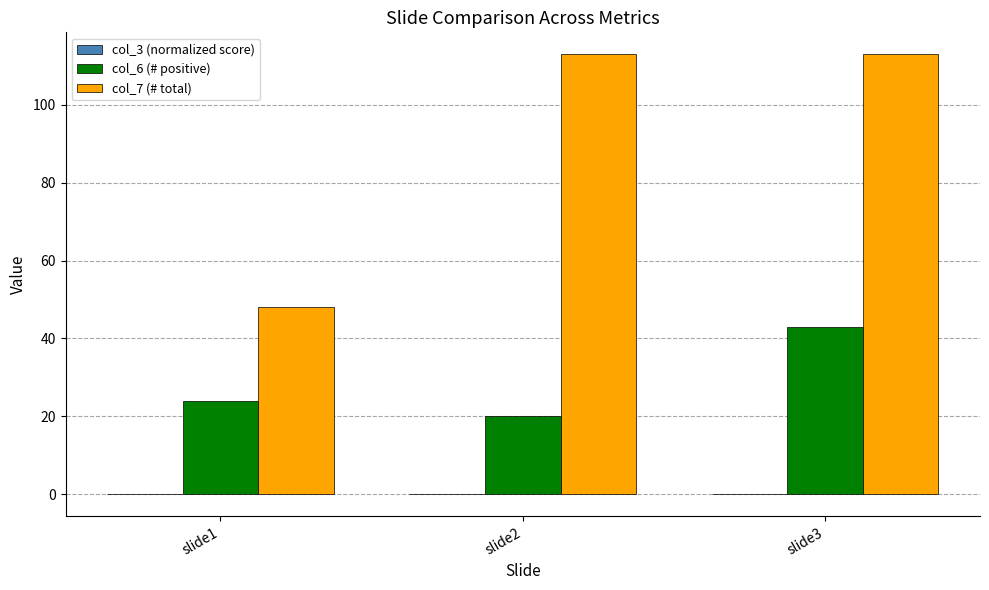

Count the number of categories in the chart.

3